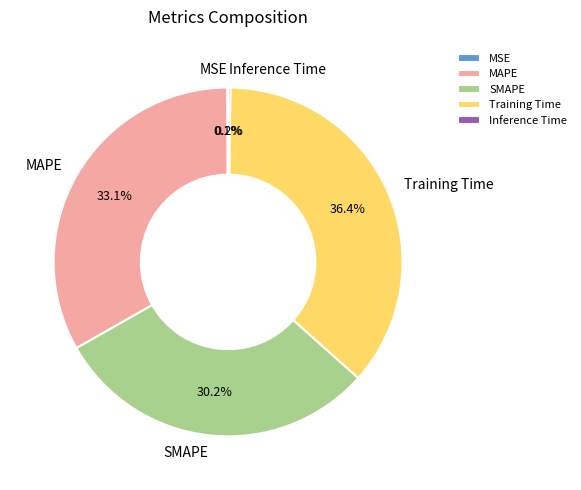

What percentage is NOT represented by Training Time?

63.6%